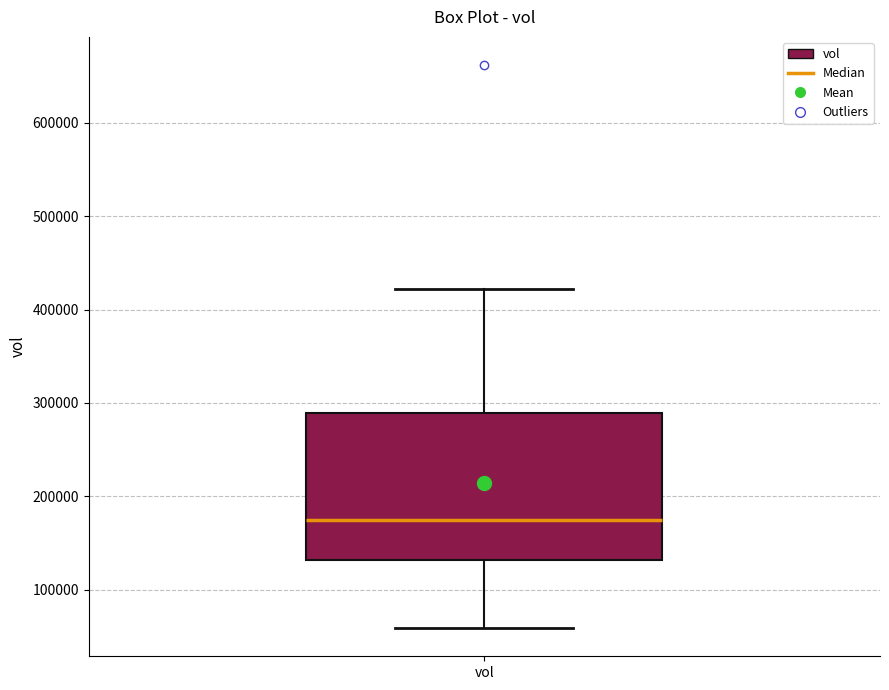

Read this box plot against the y-axis: the position of the median line, the range covered by the box, and the ends of both whiskers. The values are not printed on the chart, so give them approximately, as read against the axis.

median 170000, box 130000 to 290000, whiskers 60000 to 420000